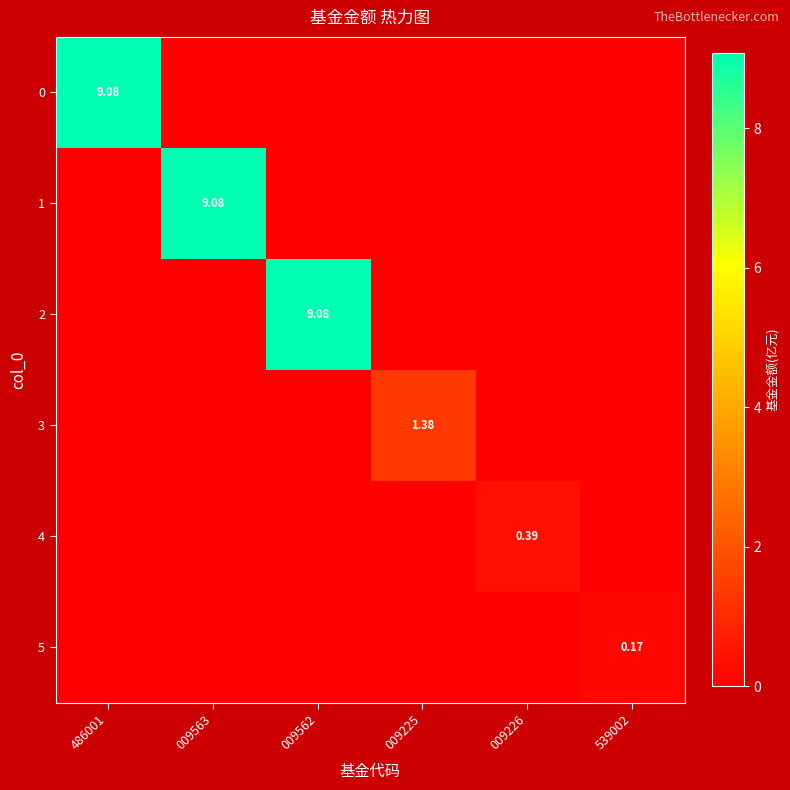

At how many categories does at least one series exceed 7?

3